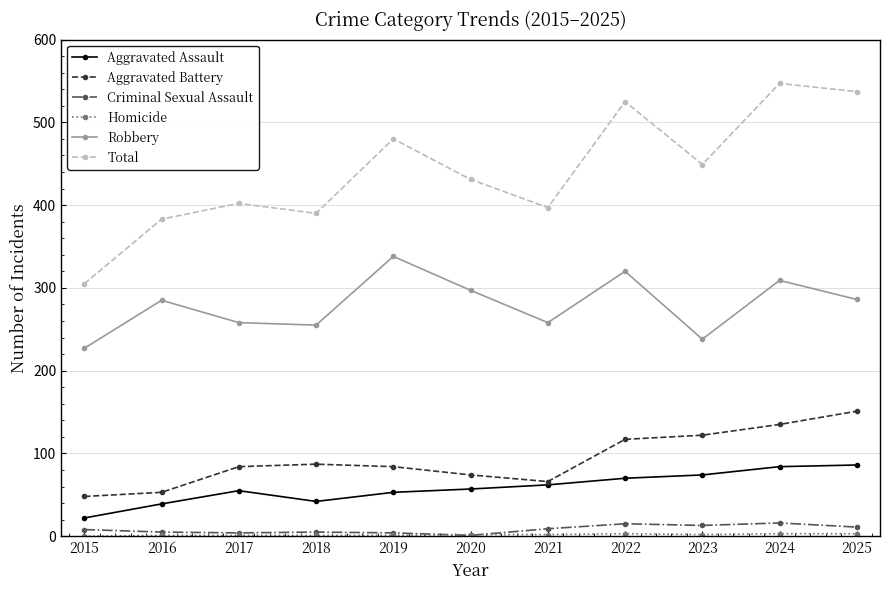

Between 2015 and 2020, which series saw the biggest shift?

Total